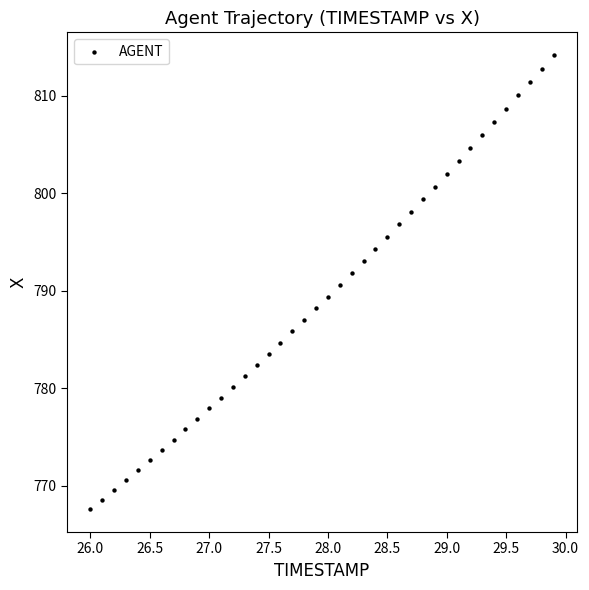

What is the range of X values (max minus min)?

3.9